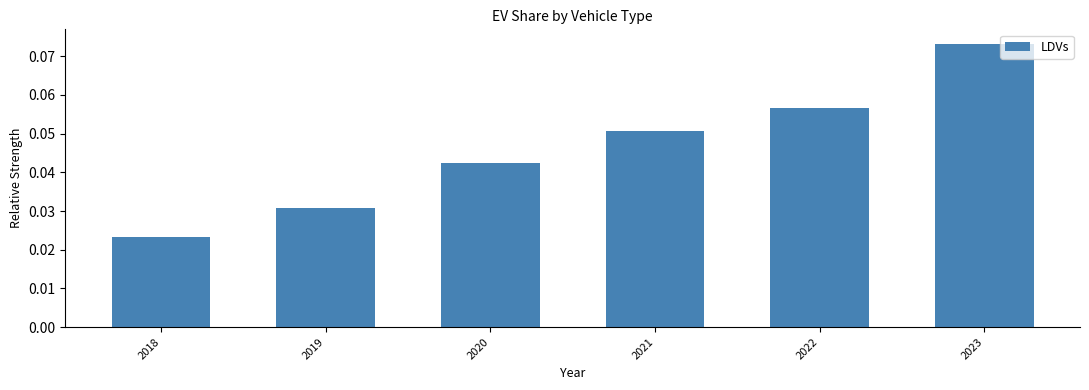

Which label corresponds to the smallest value in the chart?

2018